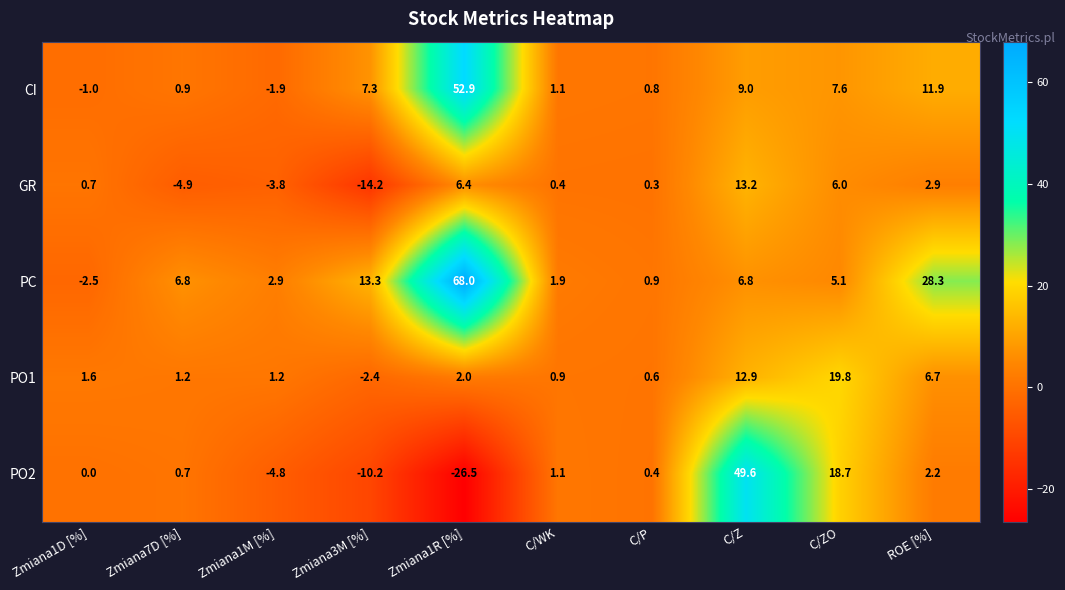

What is the difference between the highest and lowest values at Zmiana3M [%]?

27.5